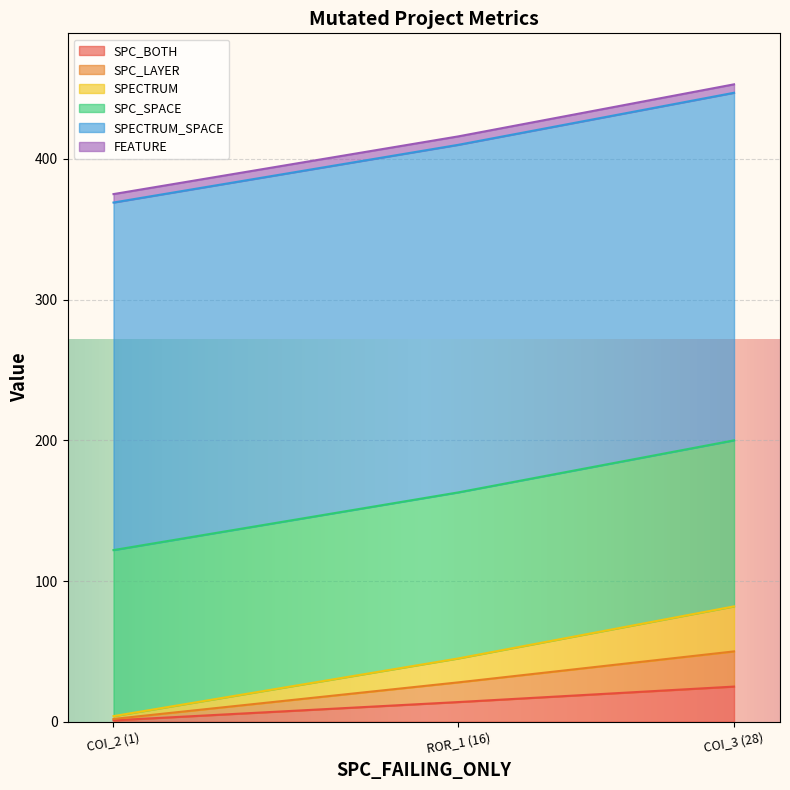

What are all the series names shown in the legend?

SPC_BOTH, SPC_LAYER, SPECTRUM, SPC_SPACE, SPECTRUM_SPACE, FEATURE